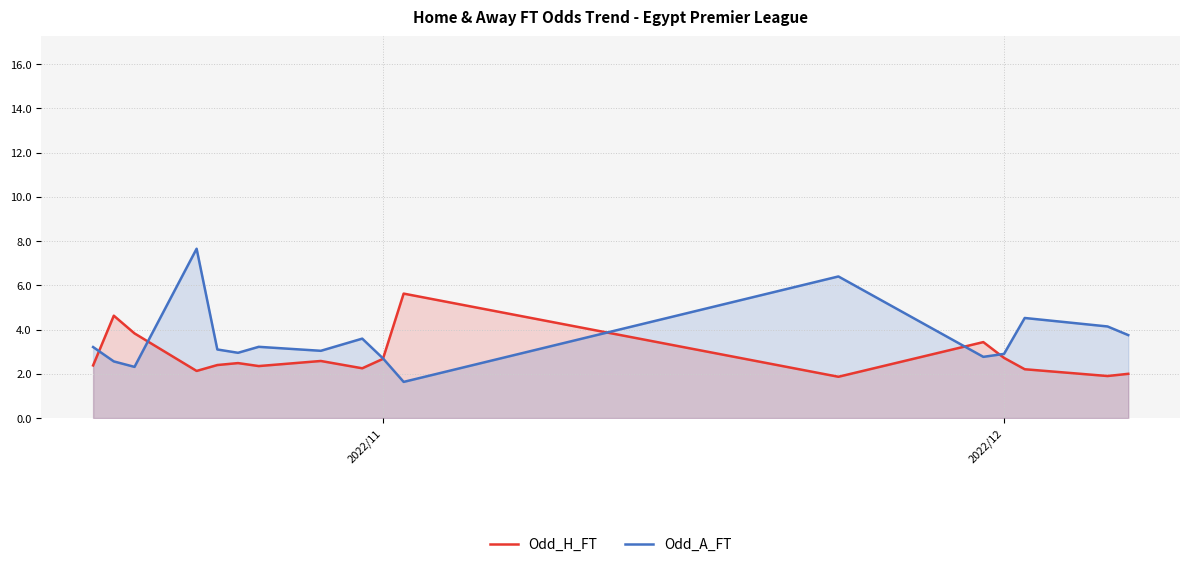

What is the spread (max minus min) of values at 2022/12?

0.2